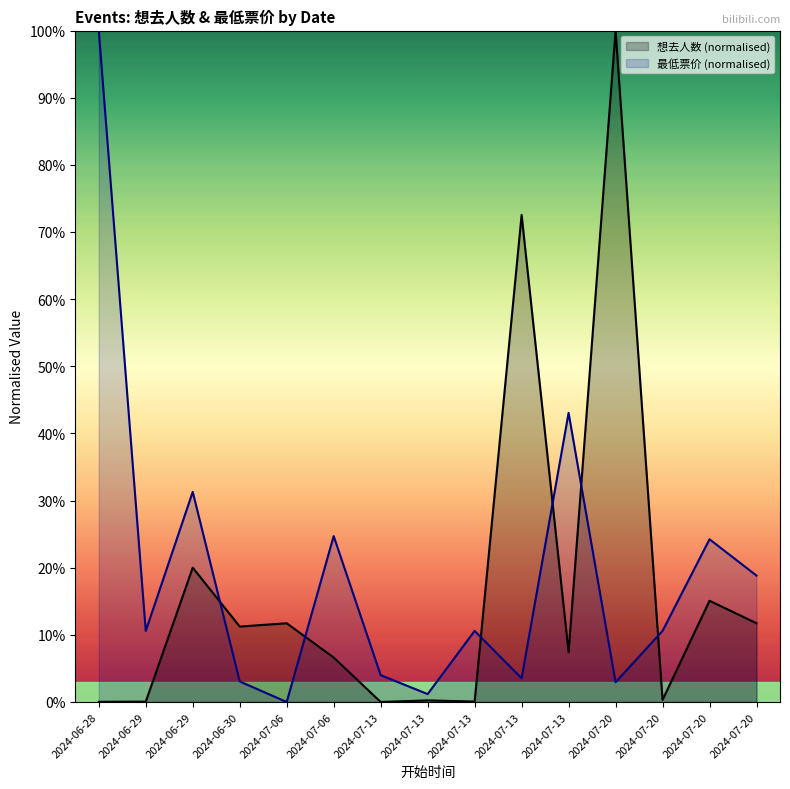

Between which two adjacent categories do 最低票价 and 想去人数 first intersect?

2024-06-29 and 2024-06-30